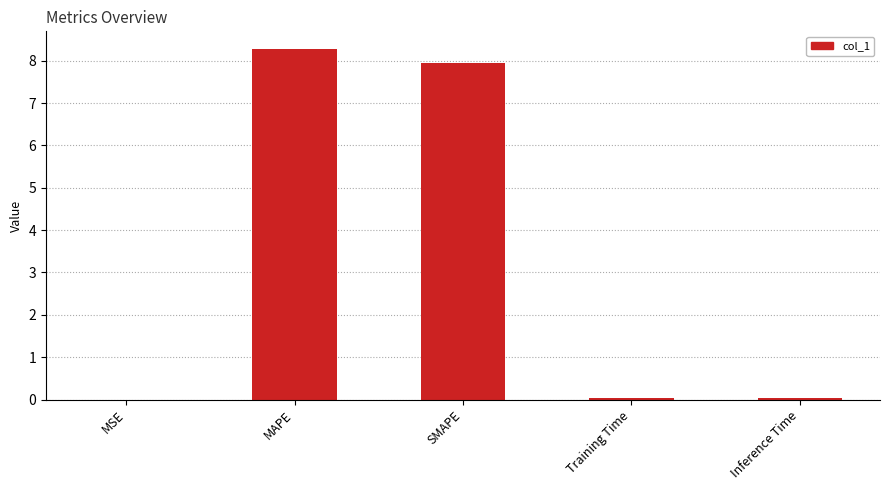

Are the bars horizontal?

No